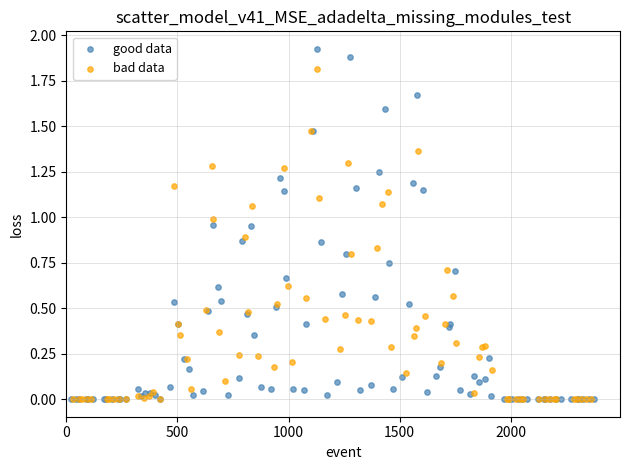

Which series reaches the maximum Y coordinate?

good data